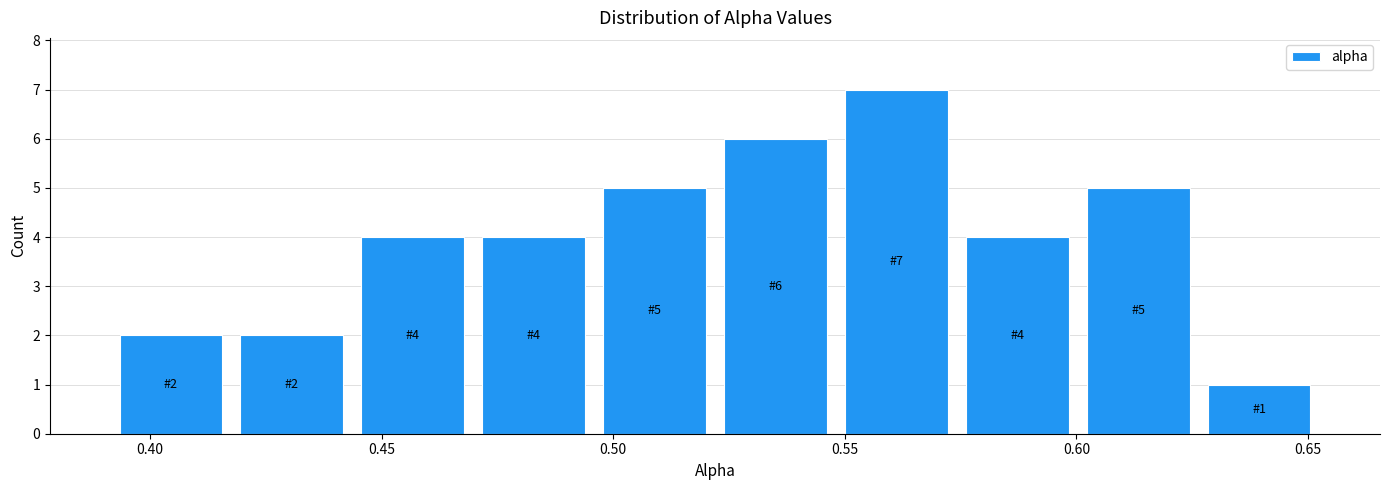

Over which range of the x-axis is the bar tallest?

0.550 to 0.575